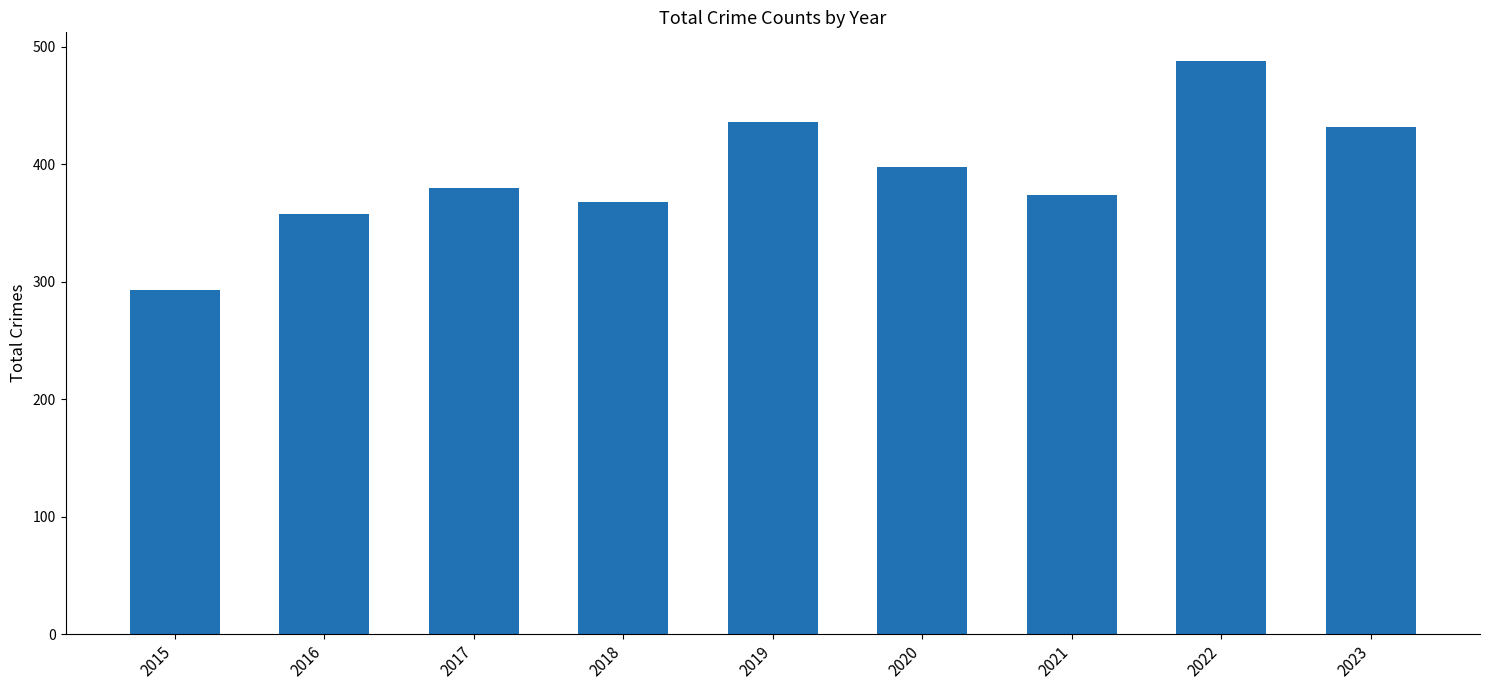

How many data points does each series have?

9